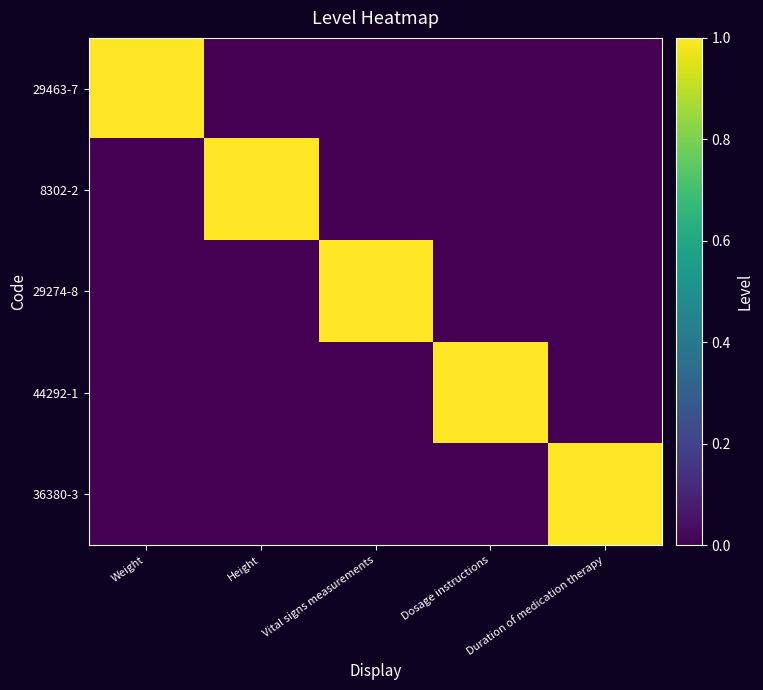

Which series changed the most between Height and Vital signs measurements?

8302-2